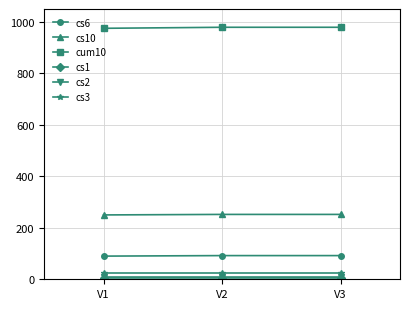

Which series has the largest total across all categories?

cum10